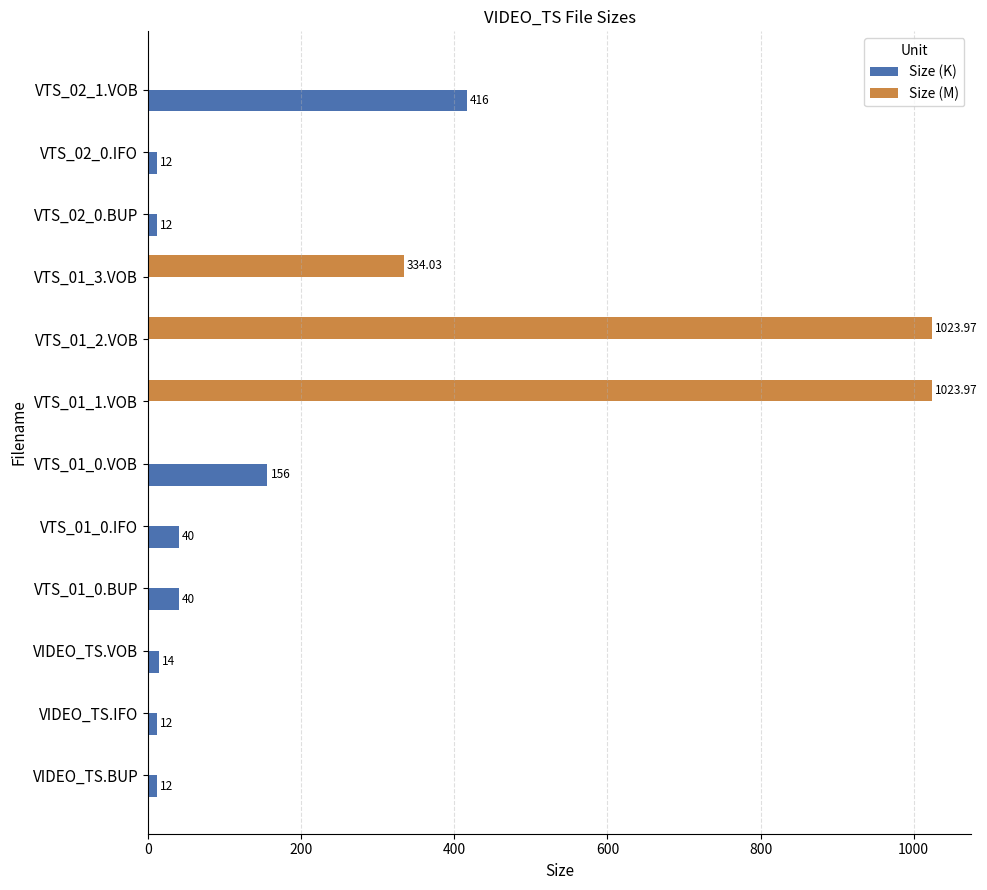

Between VIDEO_TS.VOB and VTS_02_1.VOB, which series saw the biggest shift?

Size (K)